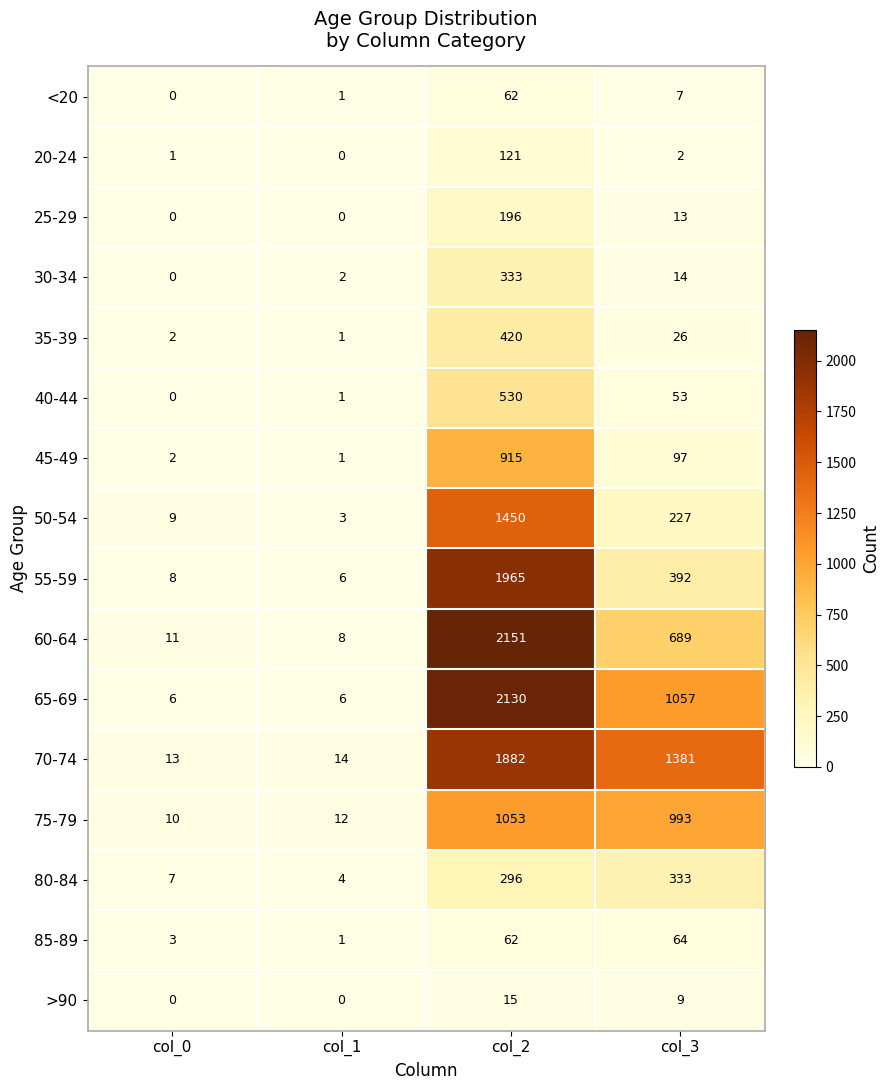

What is the spread (max minus min) of values at col_0?

13